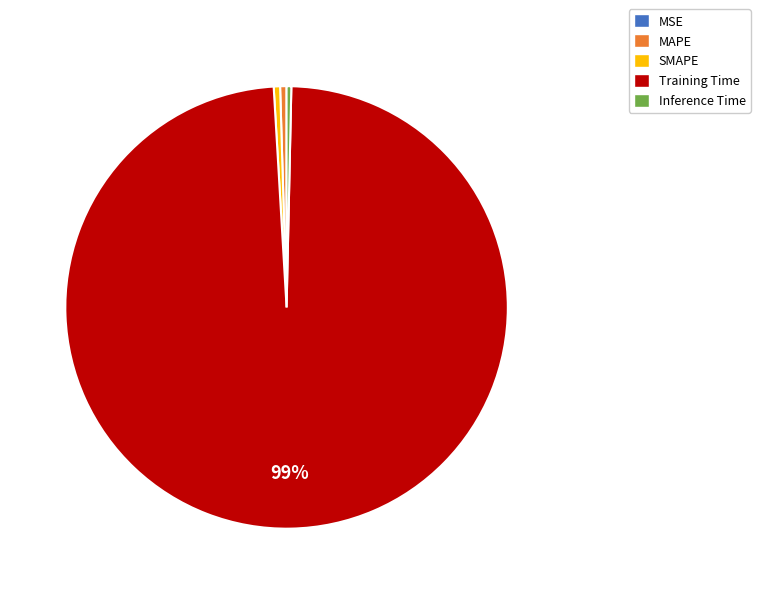

The Inference Time slice represents 12% of the pie. True or false?

False